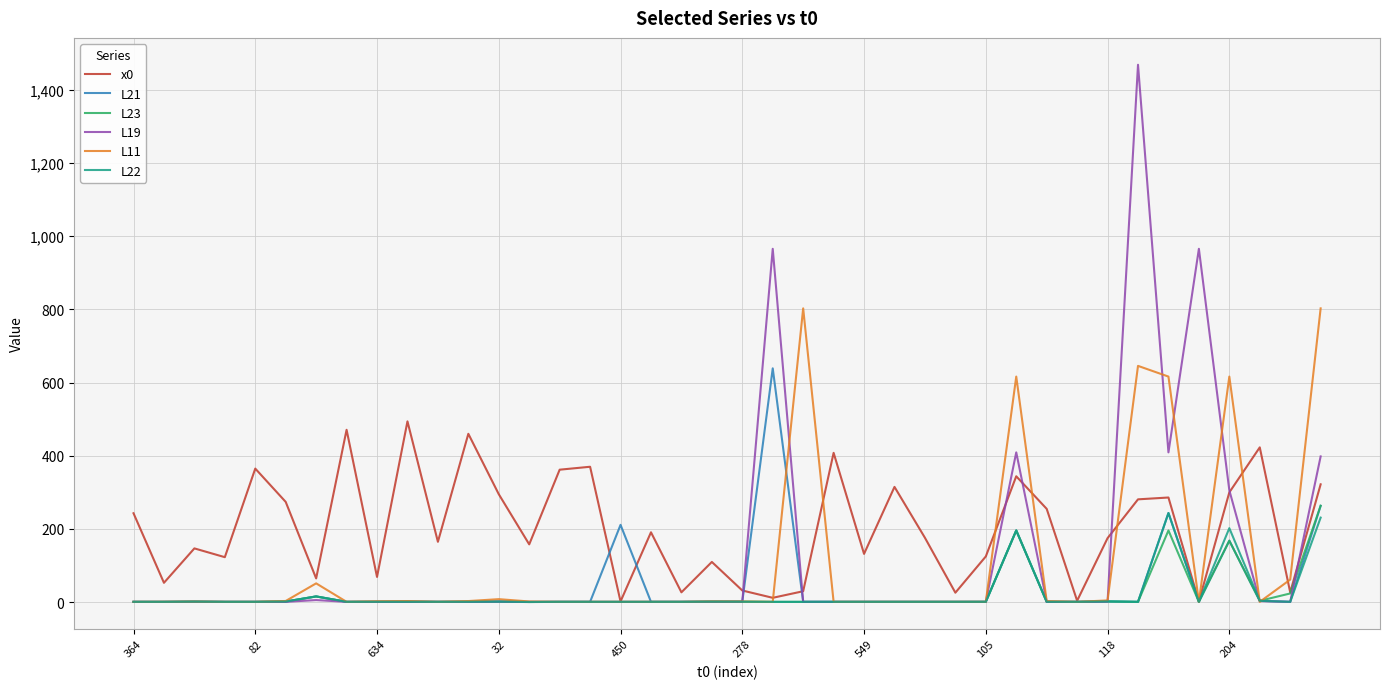

Which series has the largest total across all categories?

x0